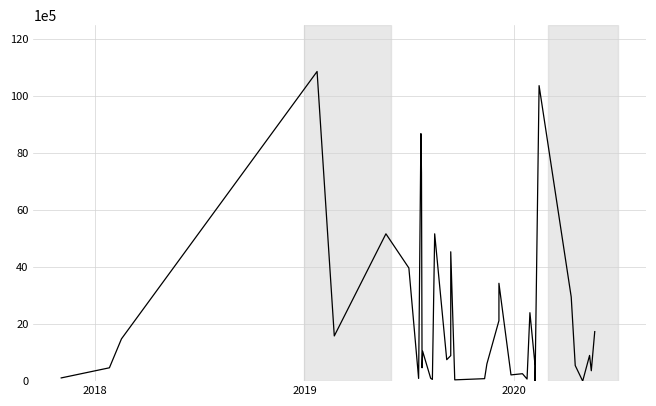

True or false: the data has more than 0 interior local peaks.

True